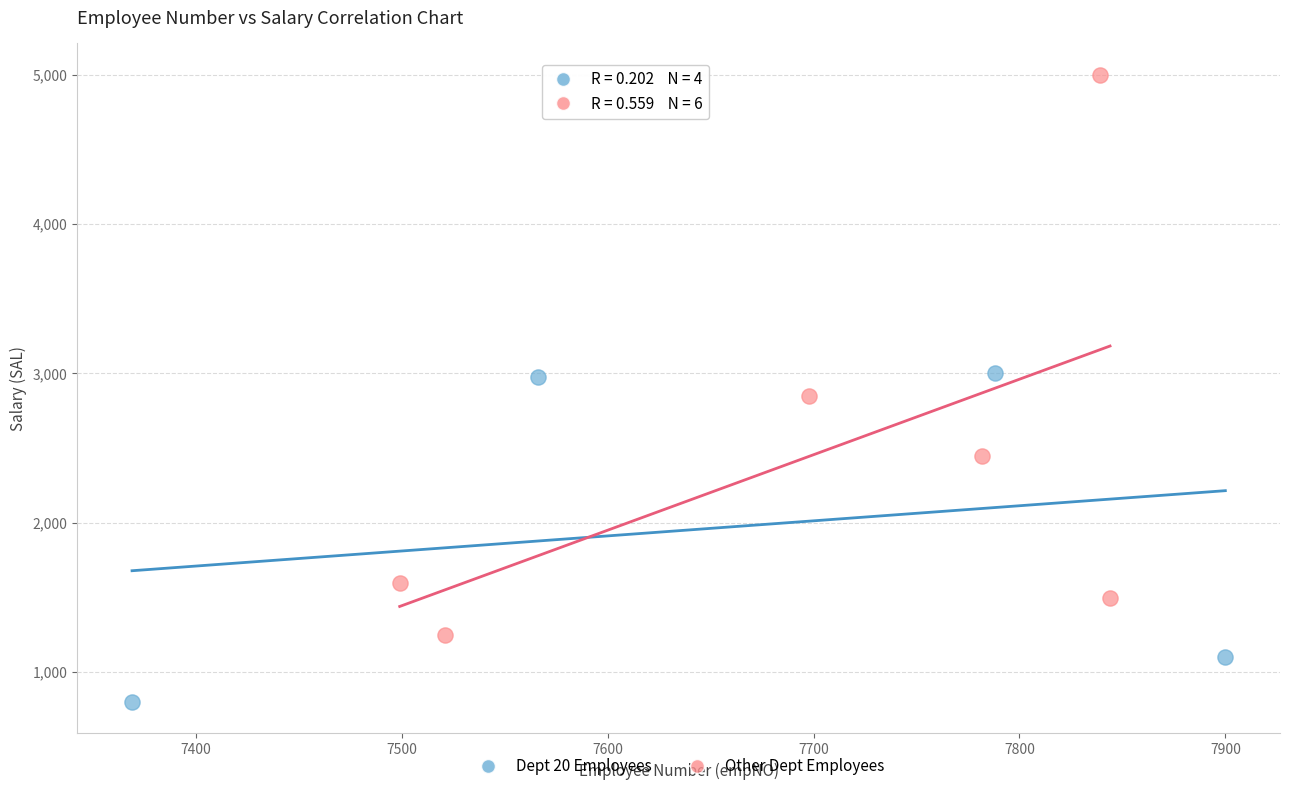

Which series contains the highest Y value?

Other Dept Employees